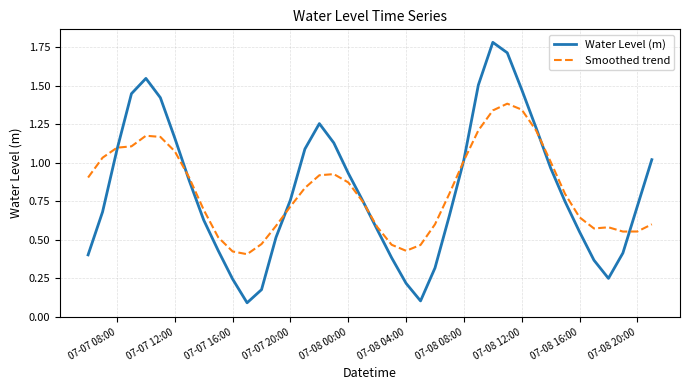

List the series in order of their peak value, lowest first.

Smoothed trend, Water Level (m)